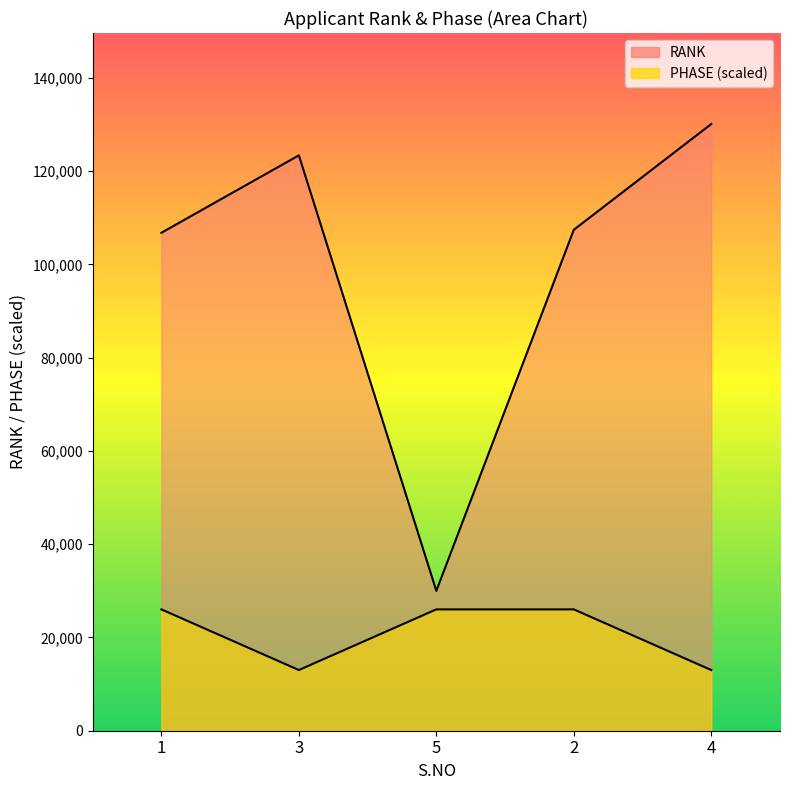

Where is PHASE nearest to the value 19514?

3